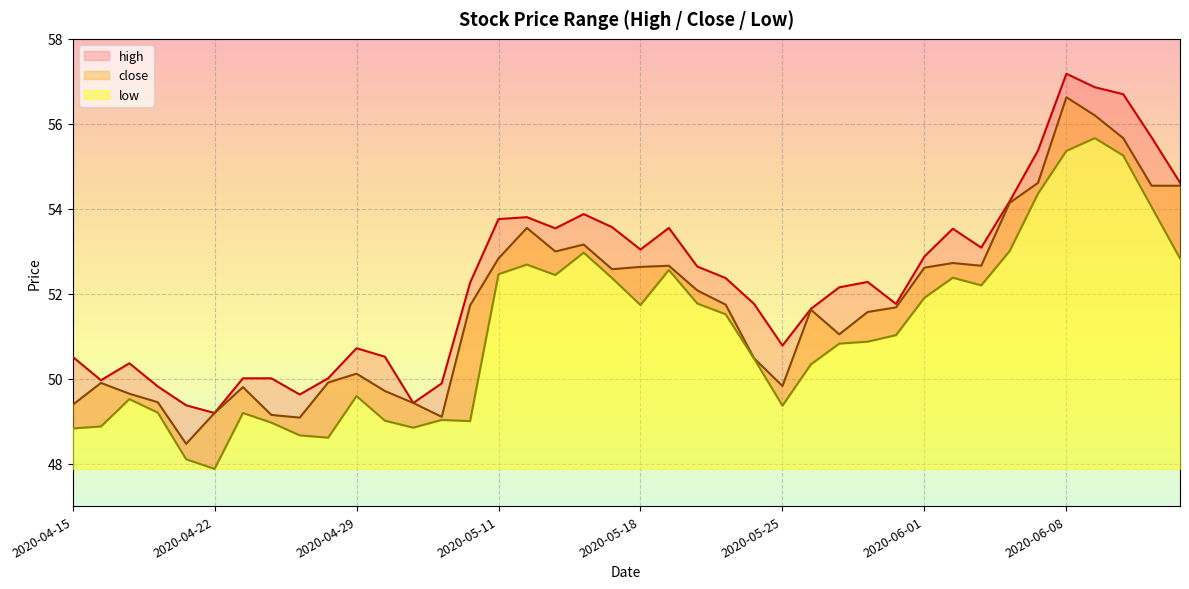

At which category does low reach its first local peak?

2020-04-17